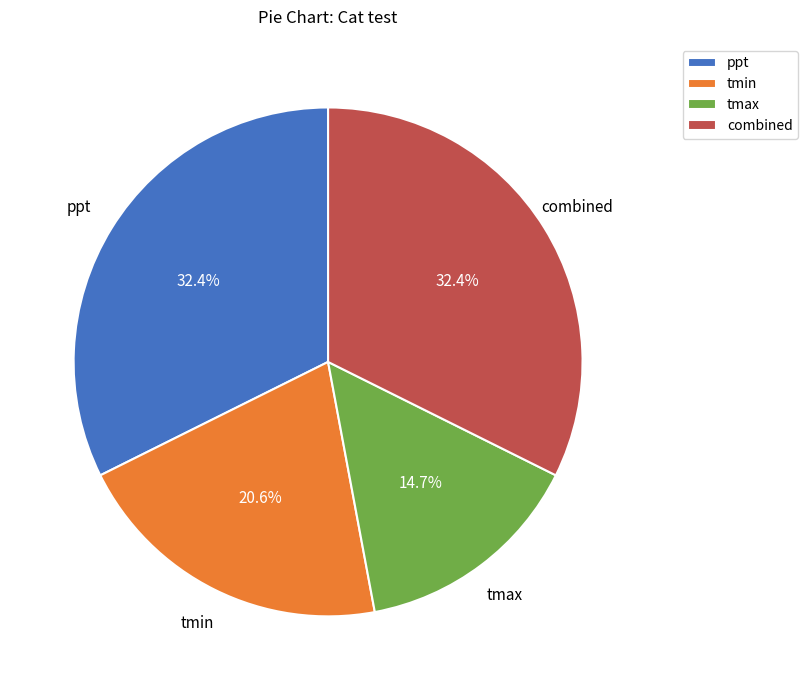

Does ppt account for over 50% of the chart?

No